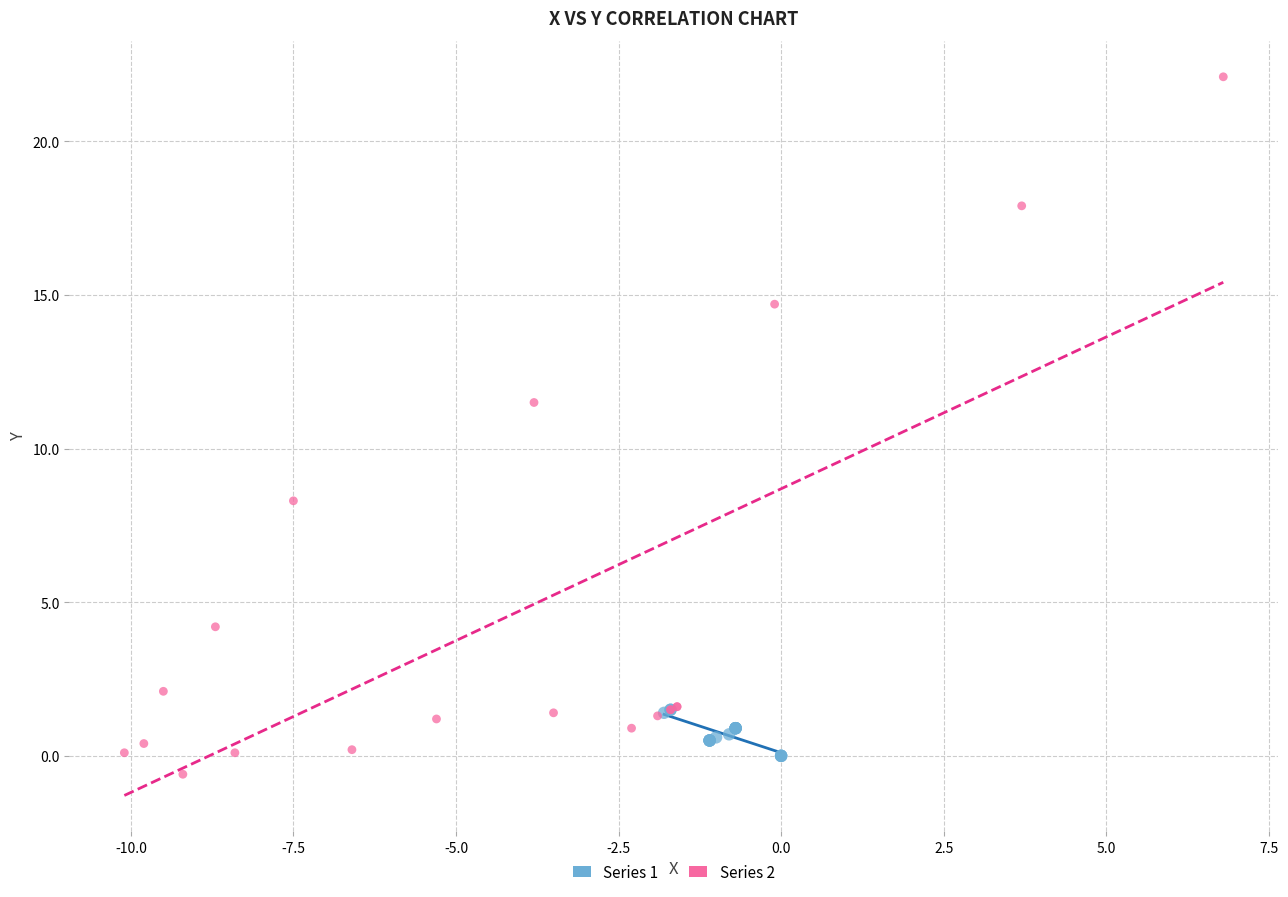

Which series contains the highest Y value?

Series 2